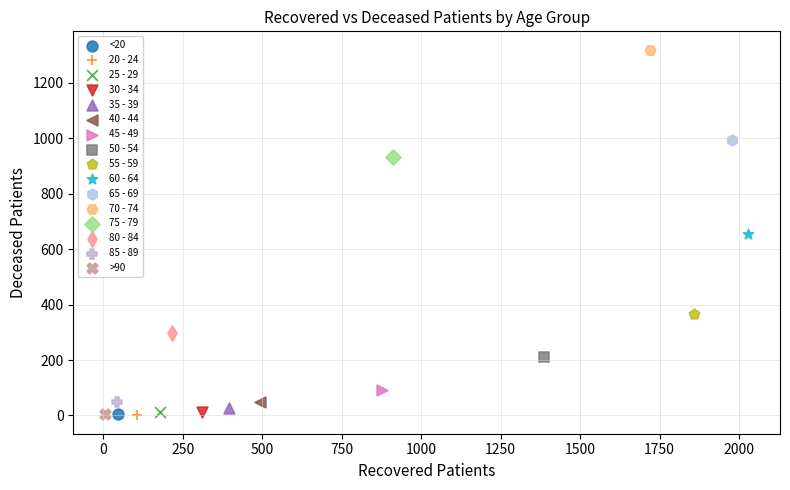

What are all the series names shown in the legend?

<20, 20 - 24, 25 - 29, 30 - 34, 35 - 39, 40 - 44, 45 - 49, 50 - 54, 55 - 59, 60 - 64, 65 - 69, 70 - 74, 75 - 79, 80 - 84, 85 - 89, >90